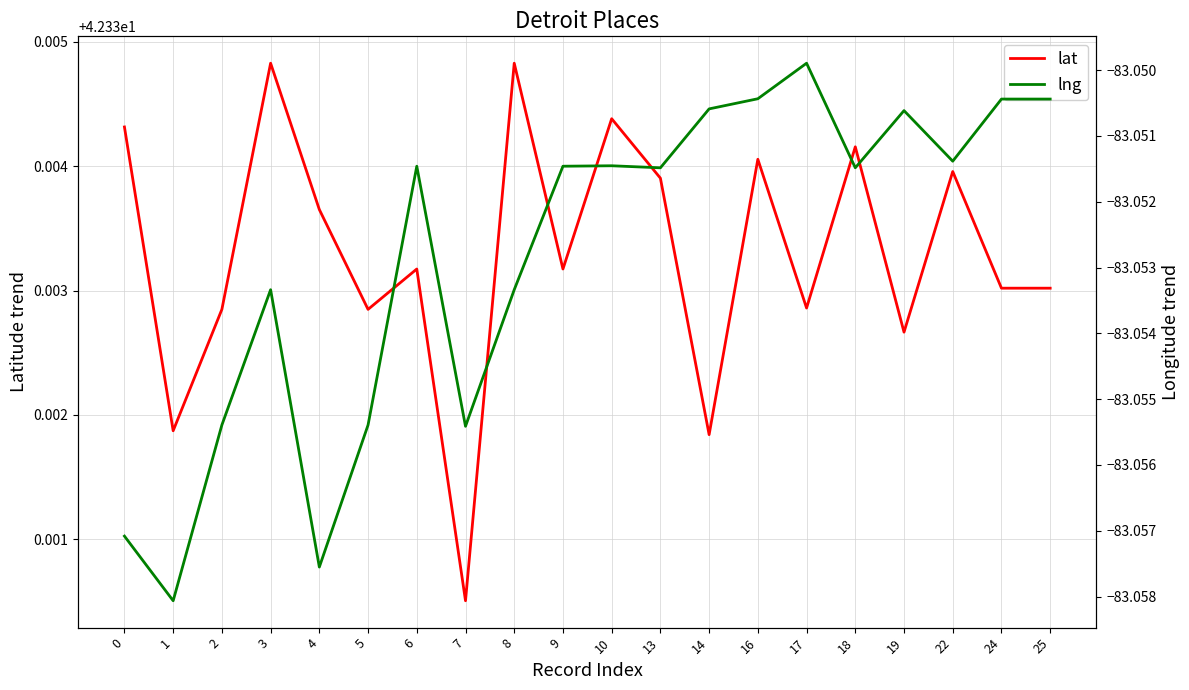

At how many categories does at least one series exceed -63?

20